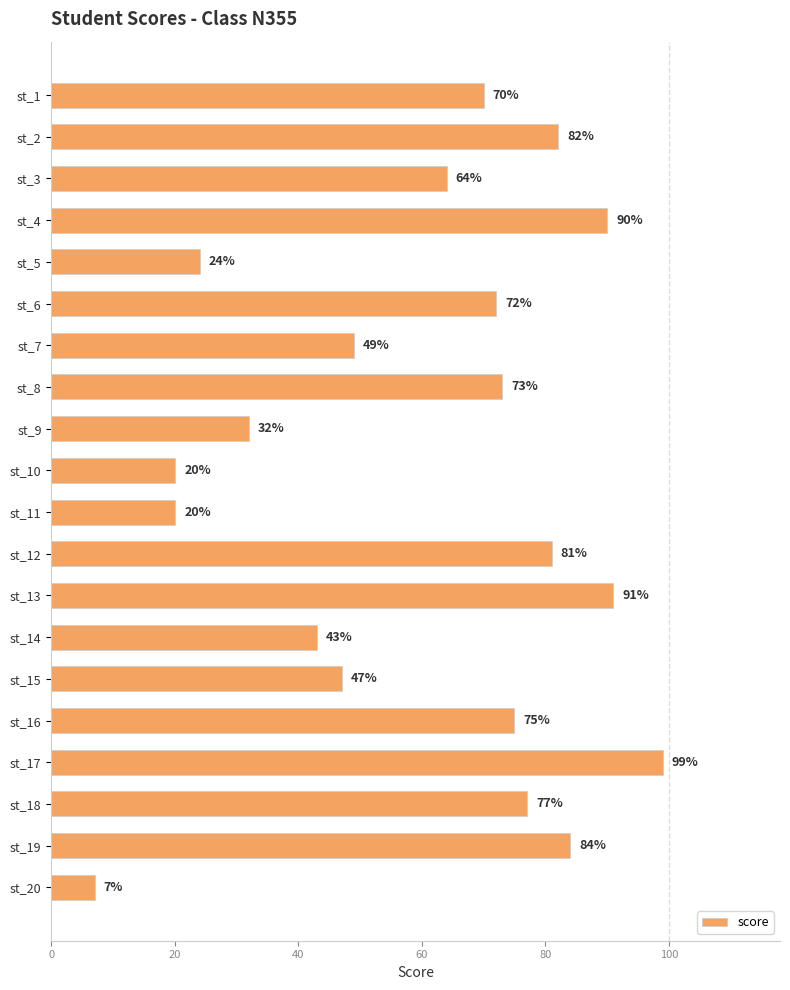

The value at st_10 is 9. True or false?

False